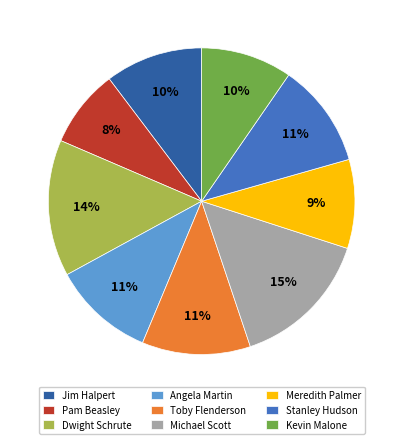

Is Kevin Malone the majority of the pie?

No